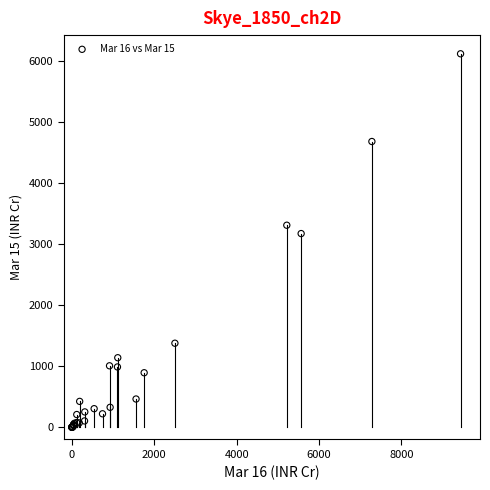

What Y value in the scatter plot is closest to 3059?

3173.1